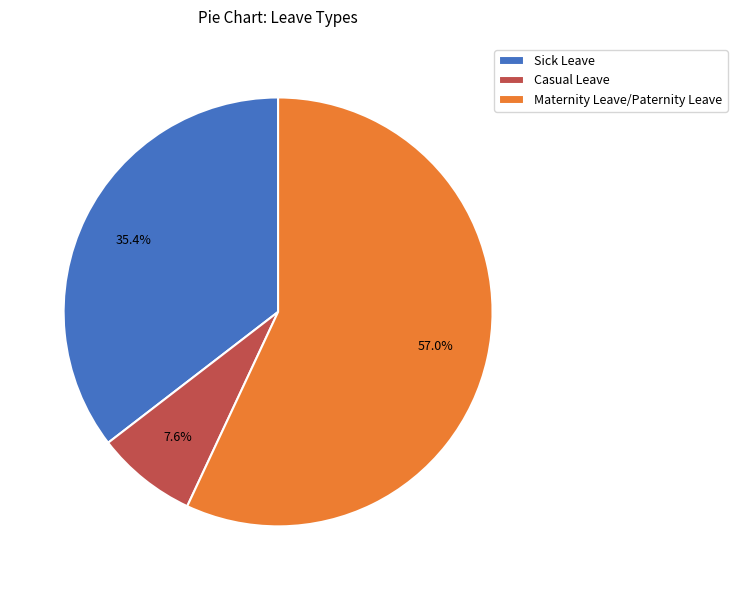

Is there a majority slice in this chart?

Yes